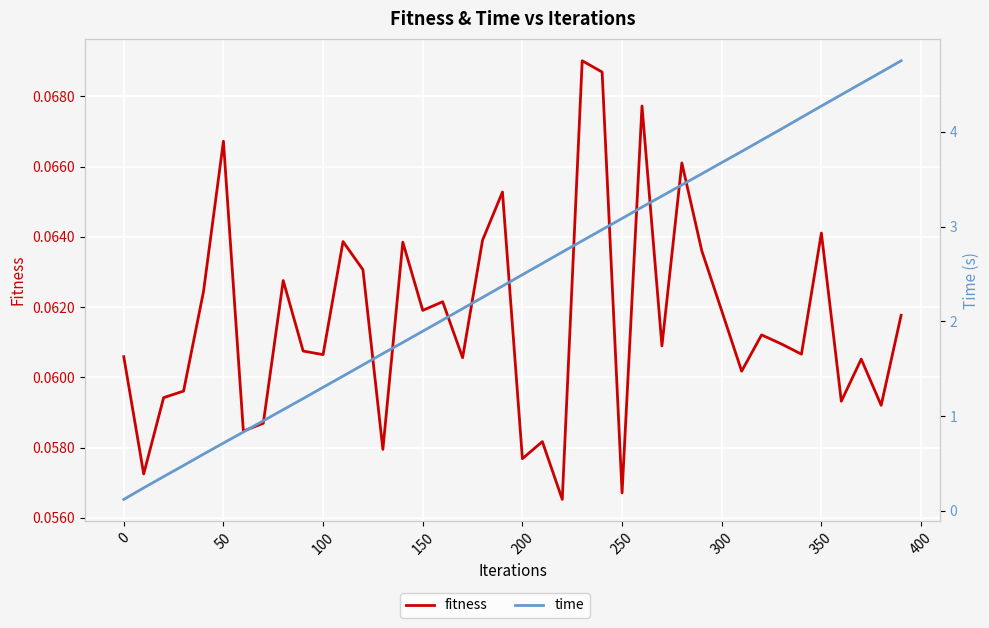

True or false: fitness and time cross at least once.

False